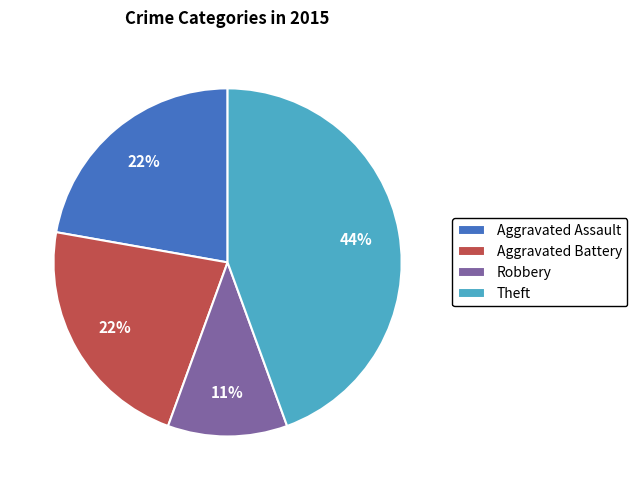

Is Robbery the majority of the pie?

No